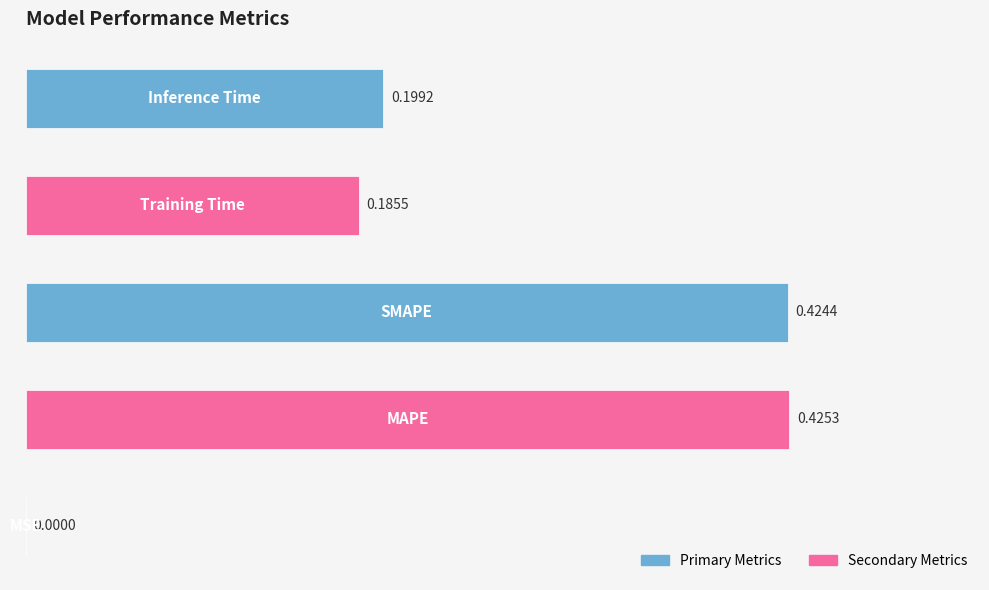

What is the sum of all values?

1.2